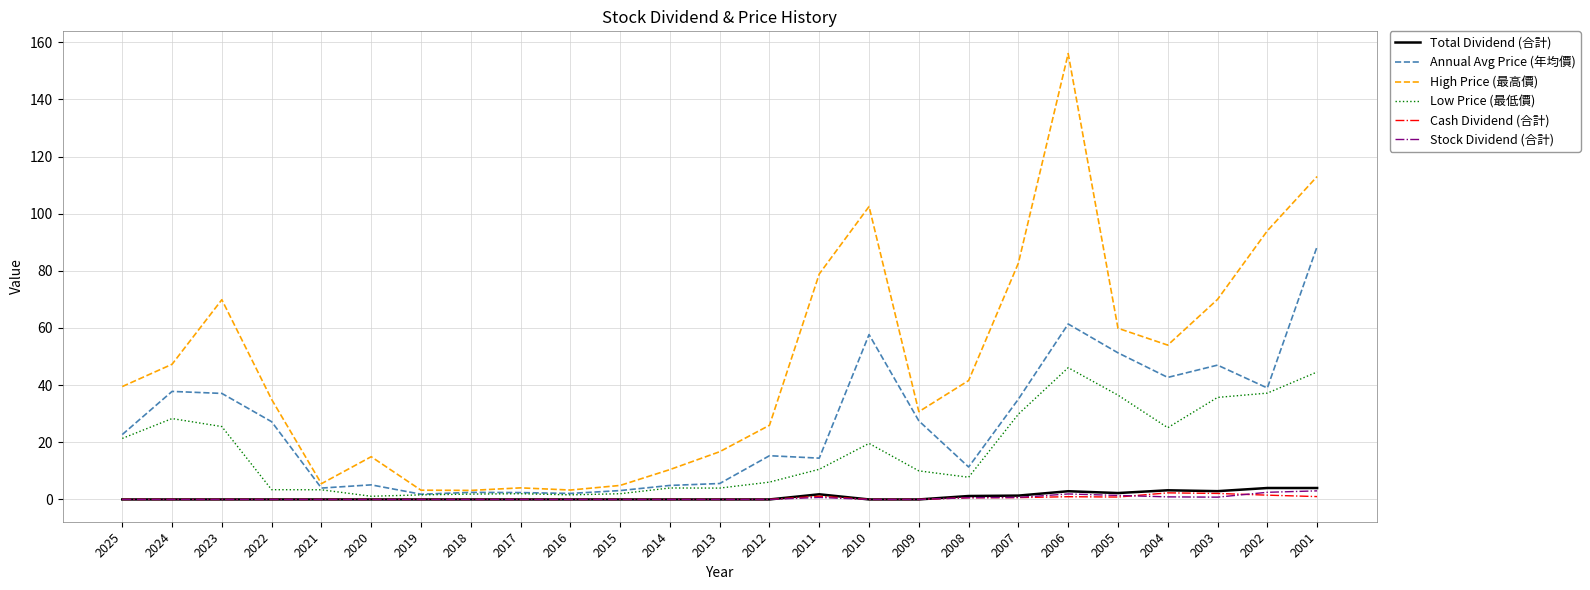

At which category is the sum across all series the highest?

2006